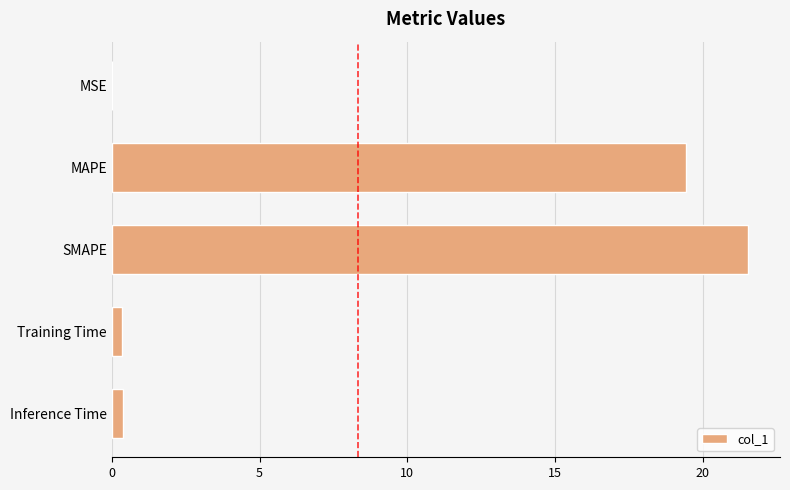

The value at SMAPE is 28.8. True or false?

False